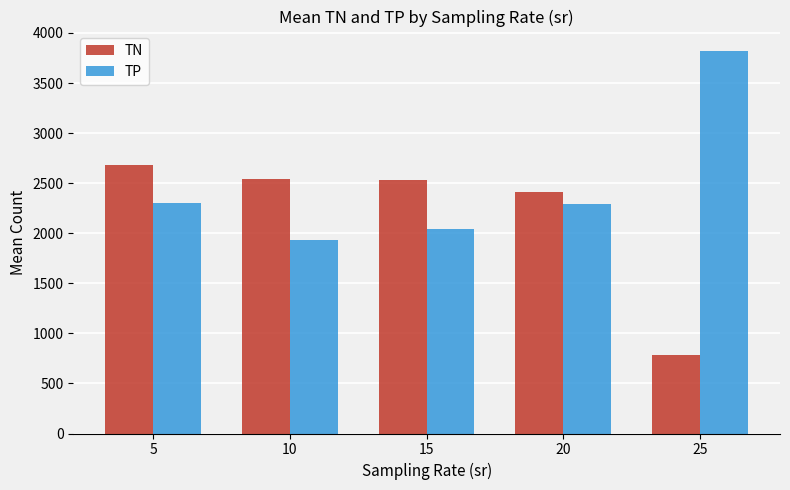

What is the spread (max minus min) of values at 10?

611.9